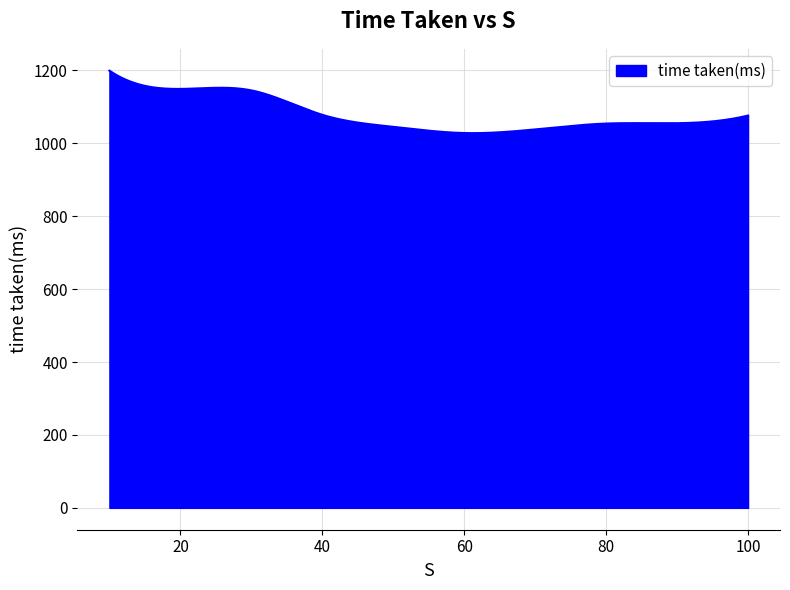

What is the difference between the maximum and minimum values?

171.3